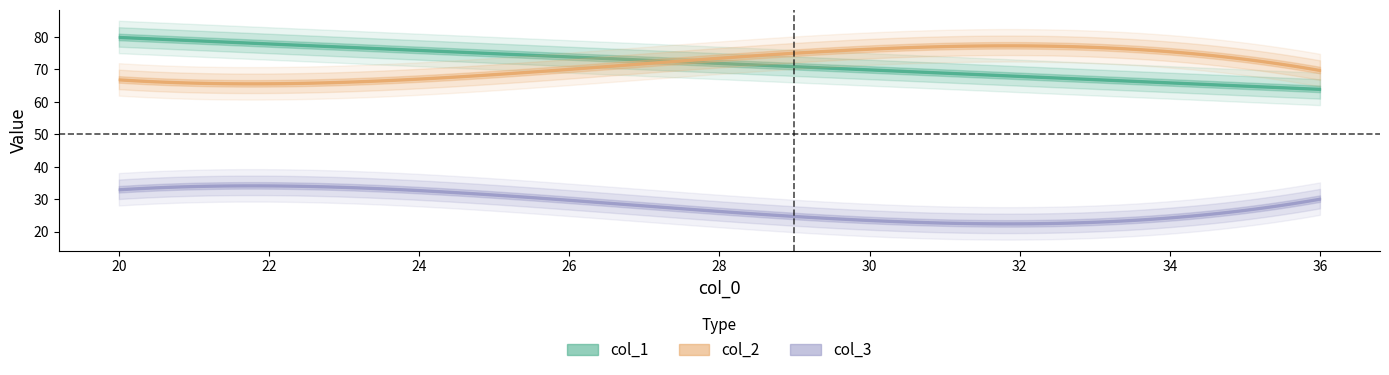

At which category is the sum across all series the highest?

20